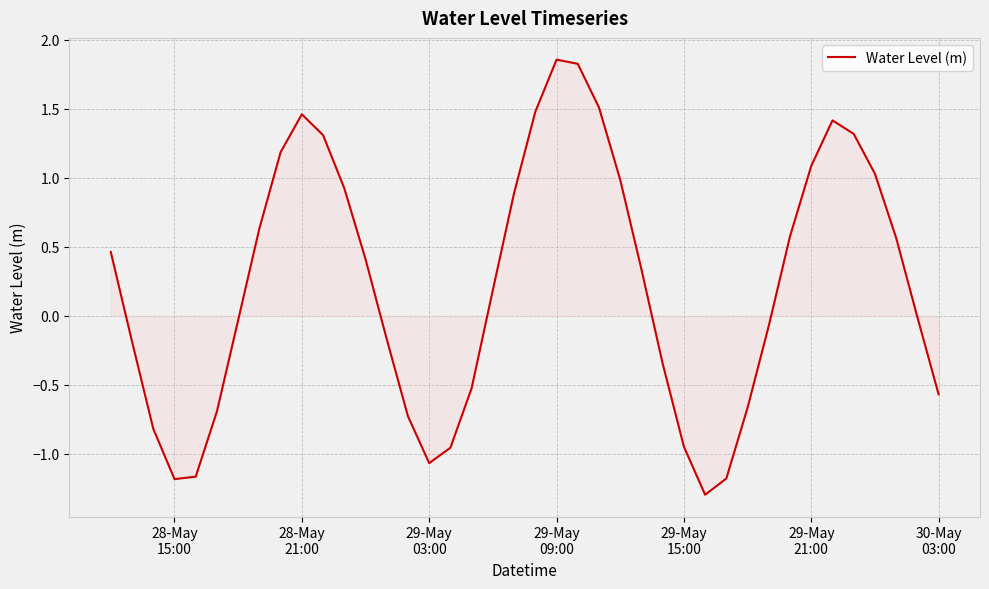

What is the smallest value displayed?

-1.3